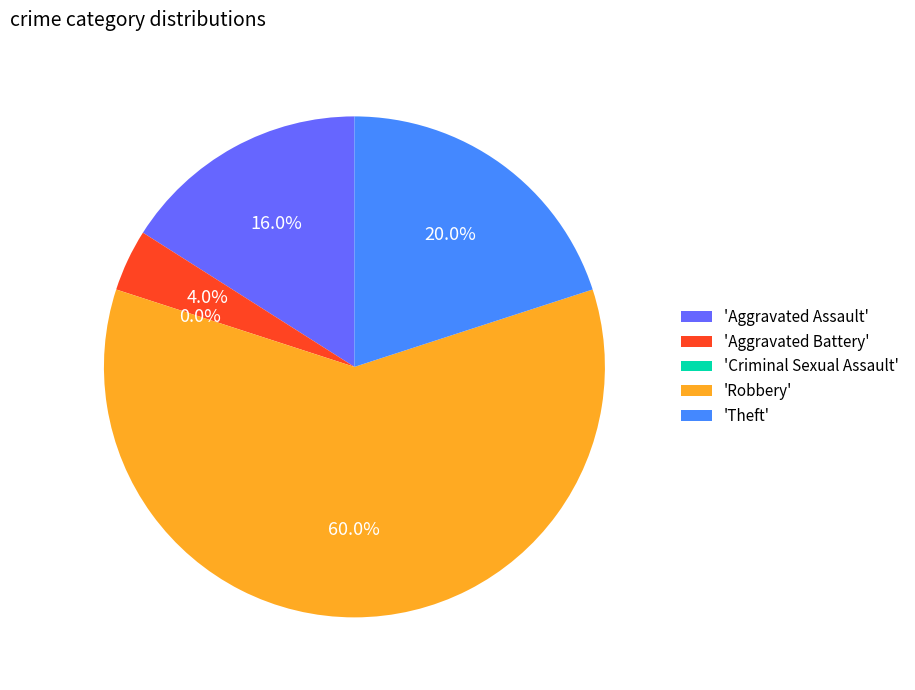

Which category has the biggest portion of the pie?

Robbery